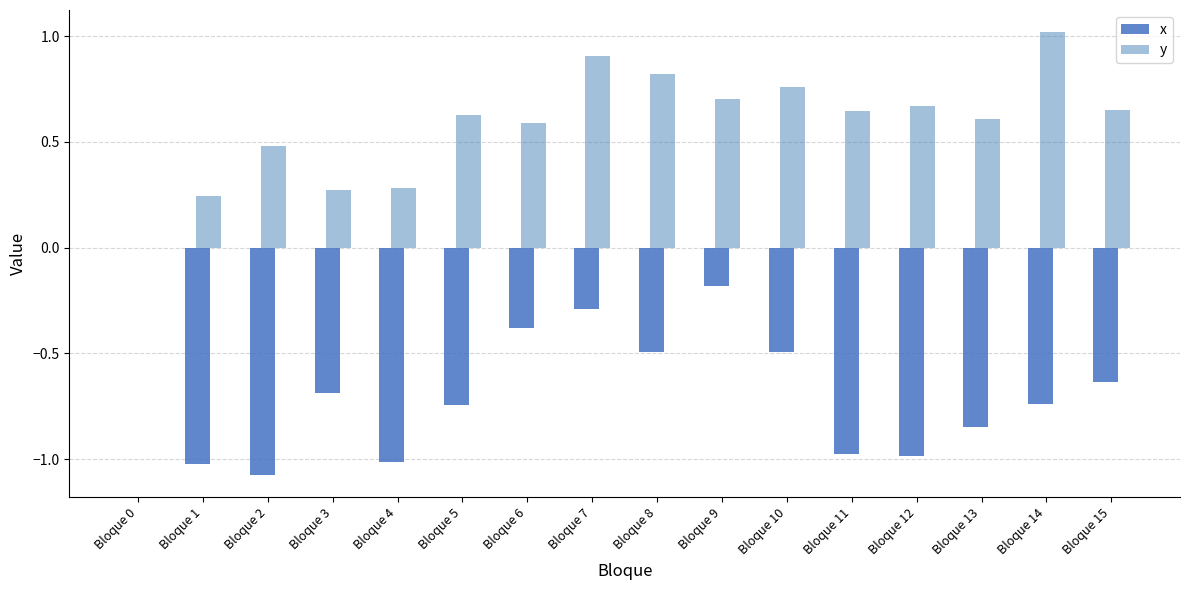

True or false: y has a value of 0.5 at Bloque 7.

False